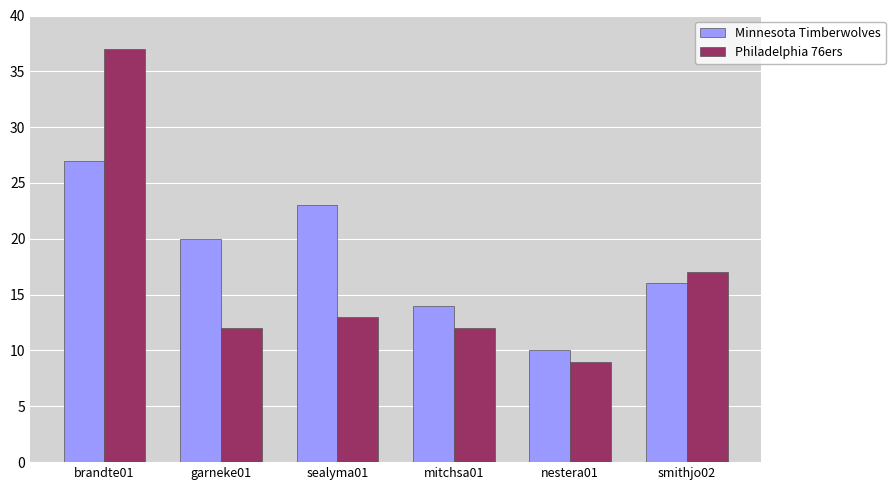

Is the value of Philadelphia 76ers at brandte01 greater than the value of Minnesota Timberwolves at mitchsa01?

Yes